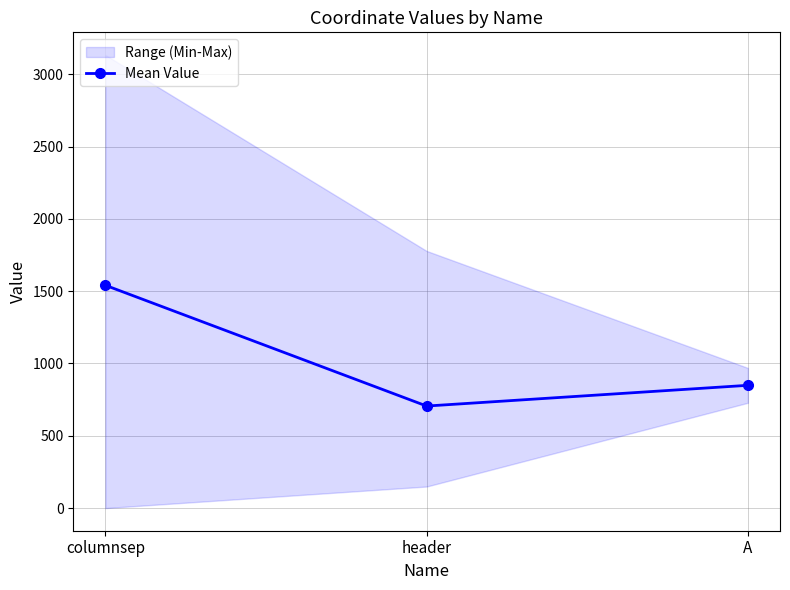

What is the value of the 3rd point from the left?

848.8